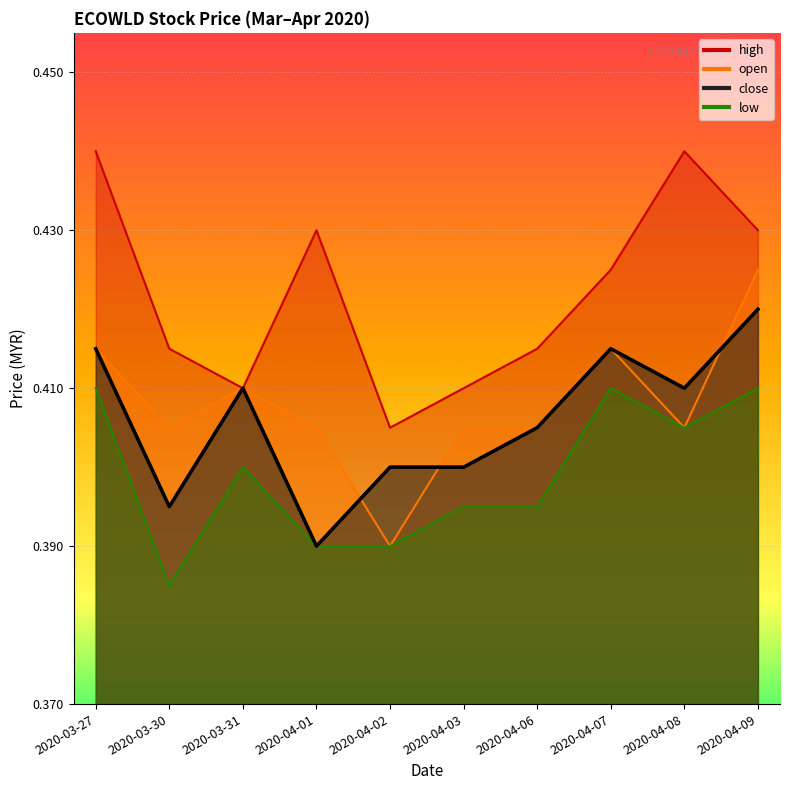

Reading right to left, extract all data points from this chart.

close: 2020-04-09=0.4	2020-04-08=0.4	2020-04-07=0.4	2020-04-06=0.4	2020-04-03=0.4	2020-04-02=0.4	2020-04-01=0.4	2020-03-31=0.4	2020-03-30=0.4	2020-03-27=0.4
high: 2020-04-09=0.4	2020-04-08=0.4	2020-04-07=0.4	2020-04-06=0.4	2020-04-03=0.4	2020-04-02=0.4	2020-04-01=0.4	2020-03-31=0.4	2020-03-30=0.4	2020-03-27=0.4
low: 2020-04-09=0.4	2020-04-08=0.4	2020-04-07=0.4	2020-04-06=0.4	2020-04-03=0.4	2020-04-02=0.4	2020-04-01=0.4	2020-03-31=0.4	2020-03-30=0.4	2020-03-27=0.4
open: 2020-04-09=0.4	2020-04-08=0.4	2020-04-07=0.4	2020-04-06=0.4	2020-04-03=0.4	2020-04-02=0.4	2020-04-01=0.4	2020-03-31=0.4	2020-03-30=0.4	2020-03-27=0.4